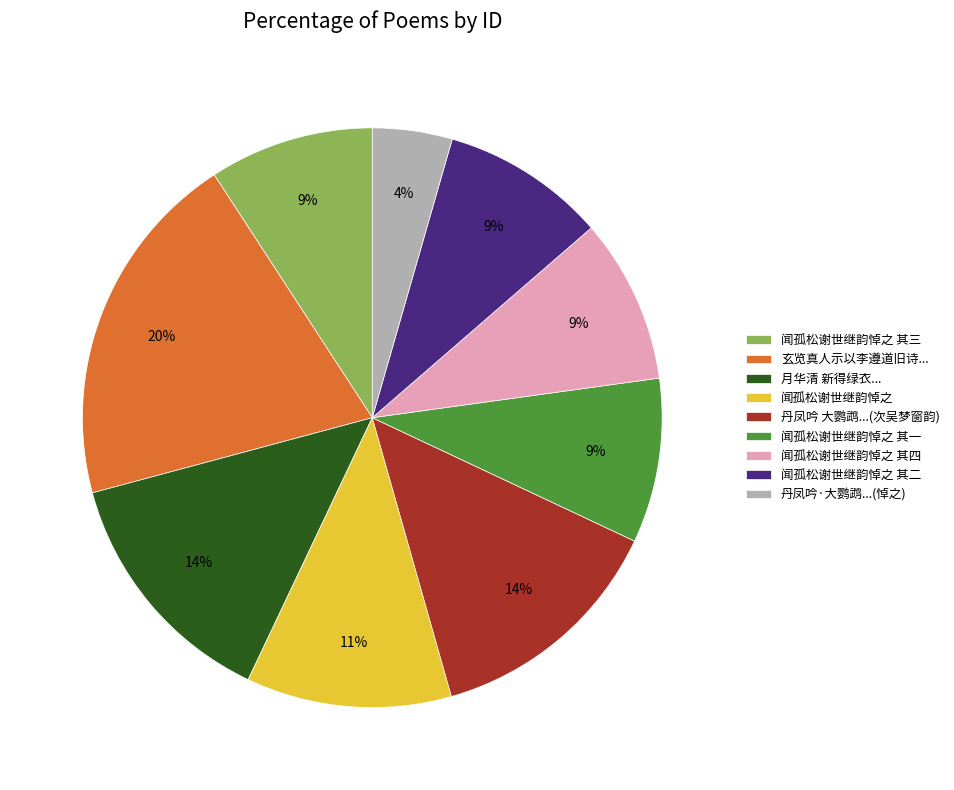

True or false: 丹凤吟·大鹦鹉...(悼之) accounts for 17% of the total.

False